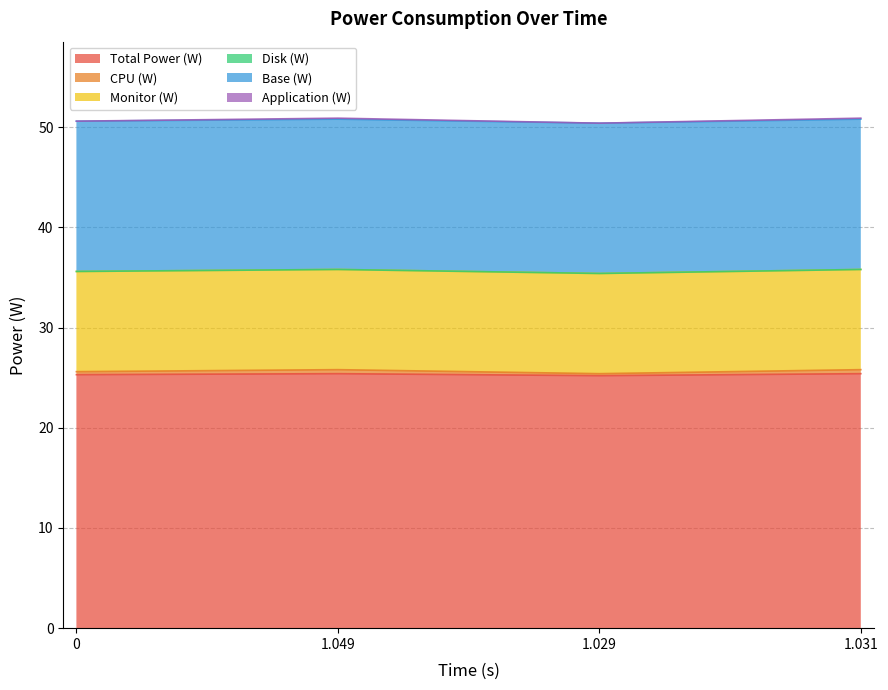

Where is the first local minimum for CPU (W)?

1.029